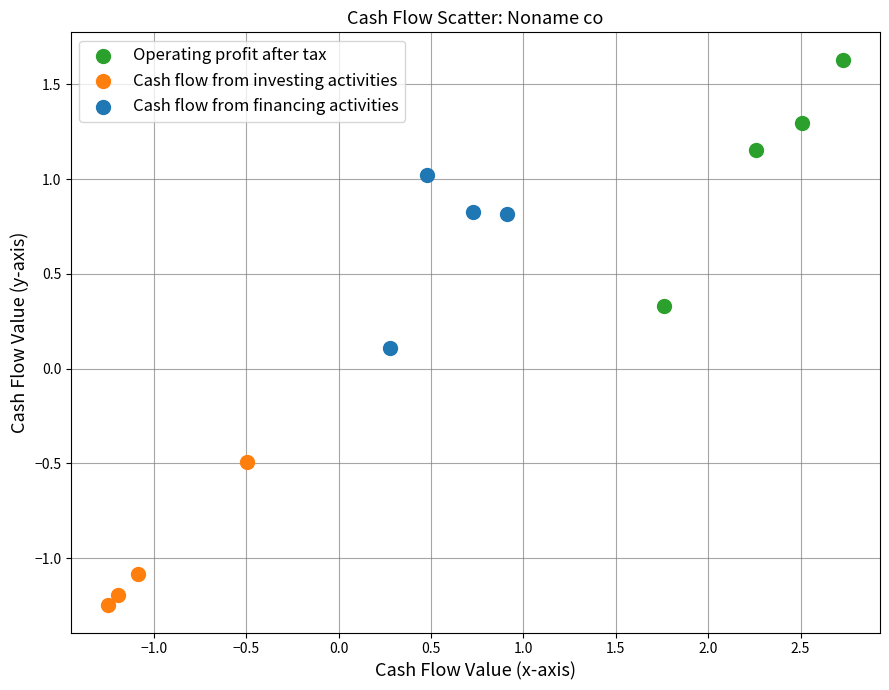

Which series contains the highest Y value?

Operating profit after tax